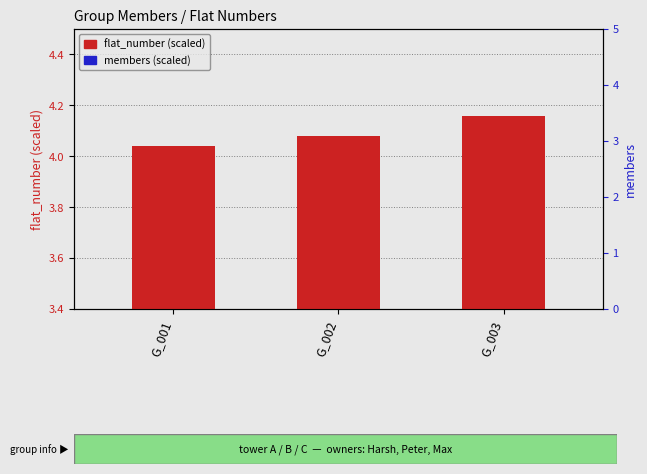

What is the total value across all series at G_003?

4.3